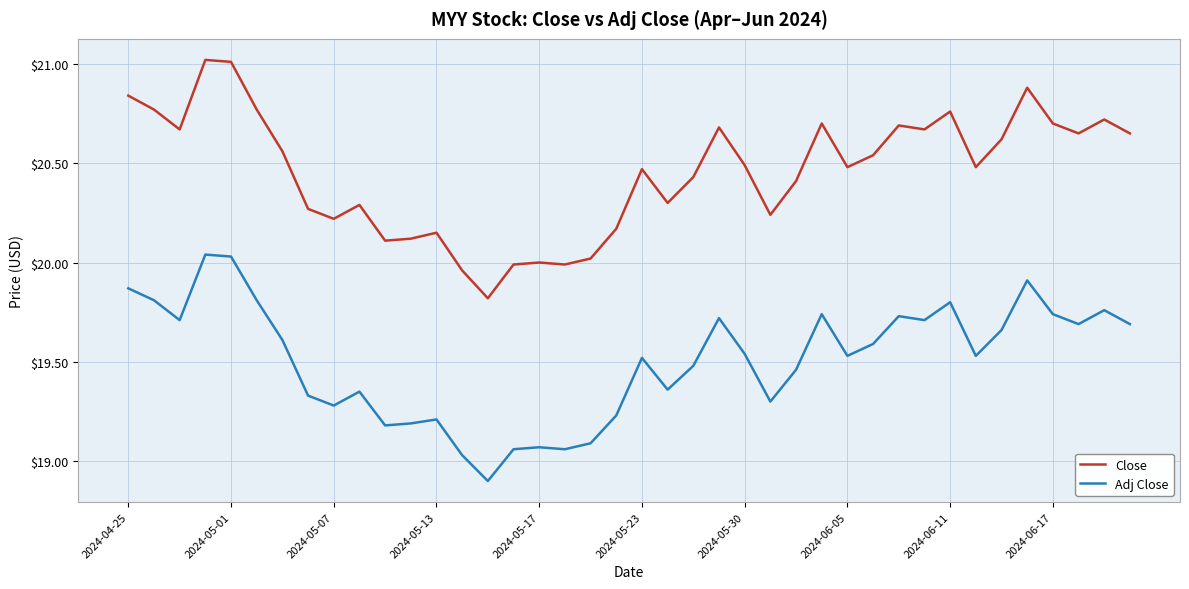

What is the minimum value shown in the chart?

18.9